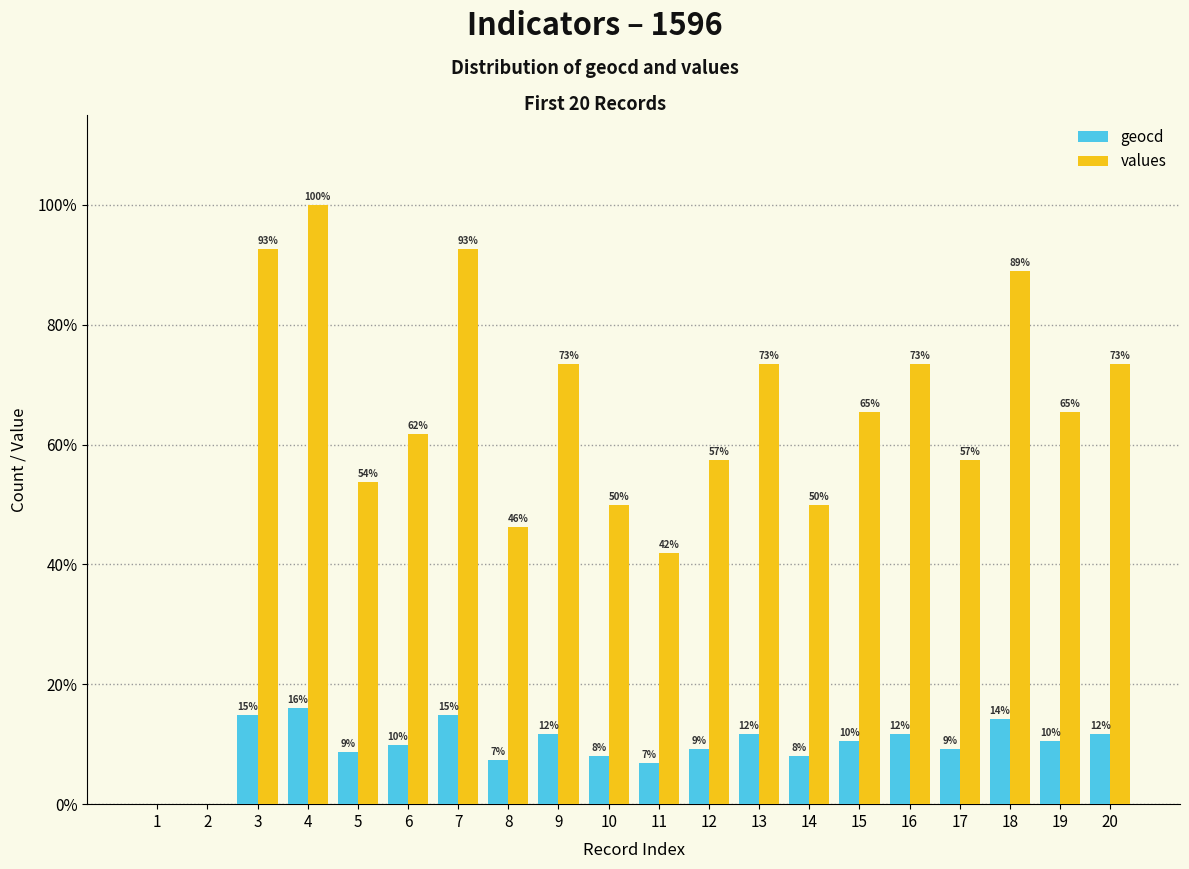

What is the difference between the maximum and second lowest values in the values series?

162